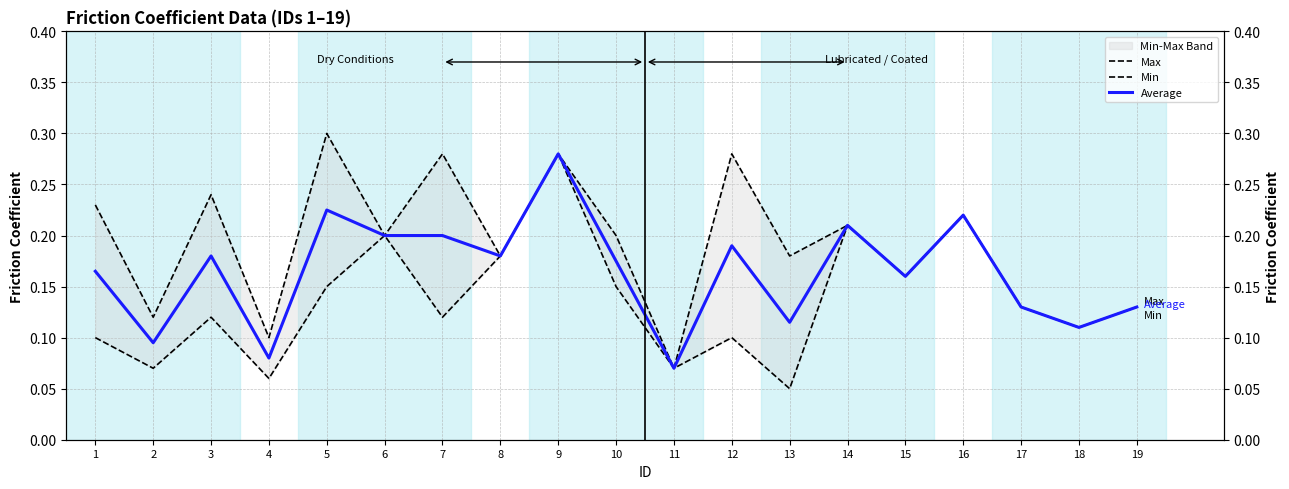

What is the highest value of the Max series?

0.3